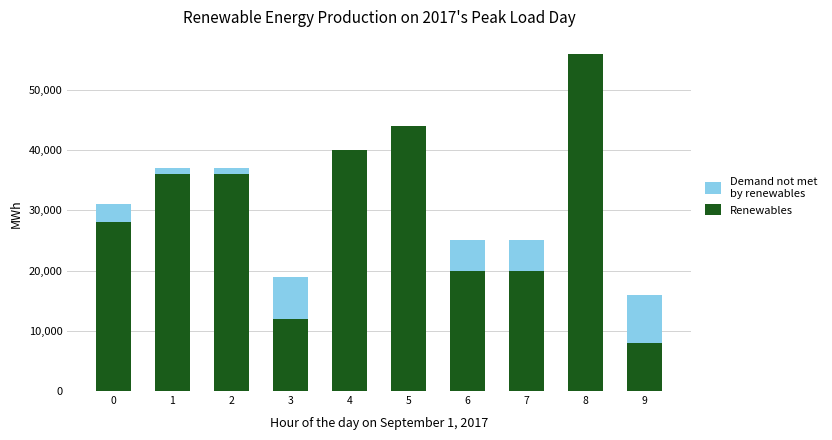

How many categories are shown in the chart?

10